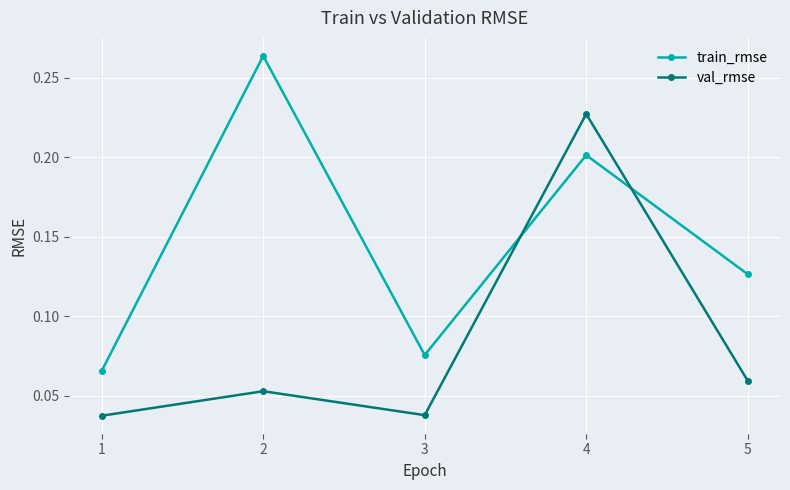

Which series has the largest total across all categories?

train_rmse